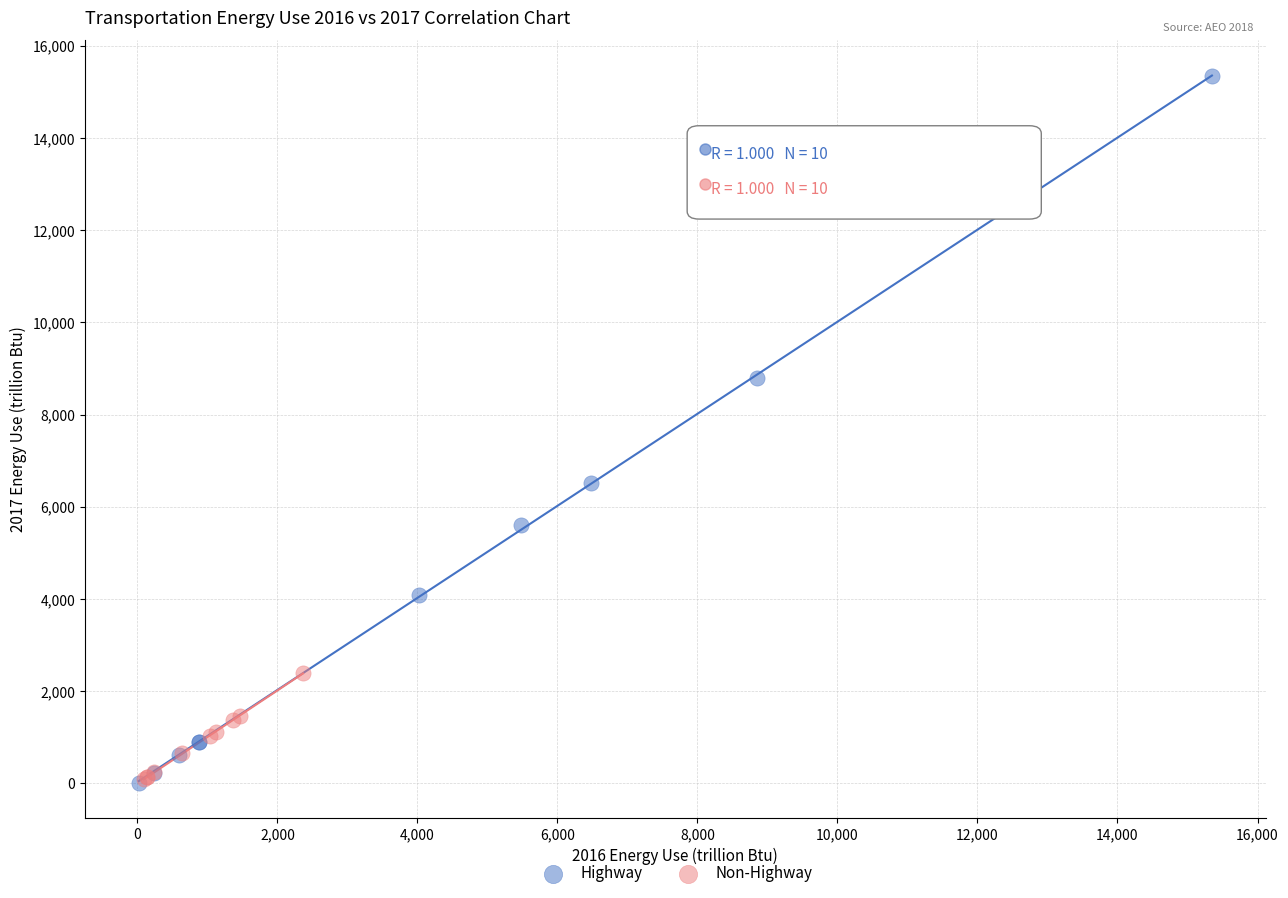

Which series contains the highest Y value?

Highway